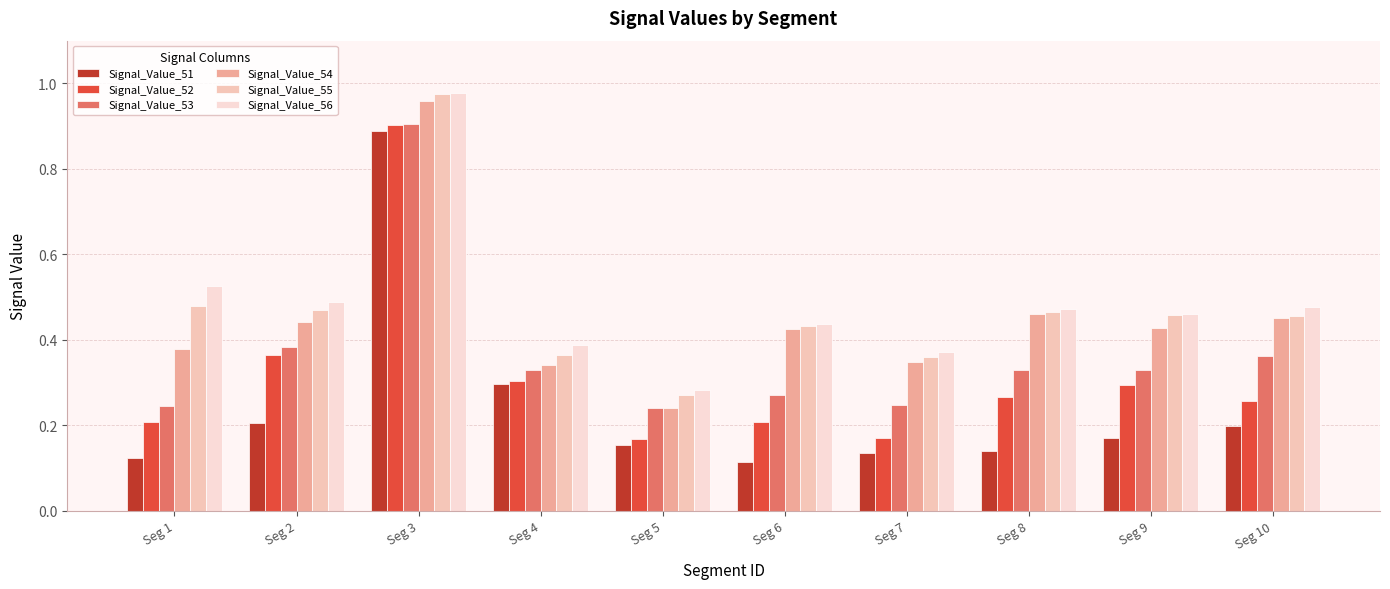

Which series has the largest total across all categories?

Signal_Value_56